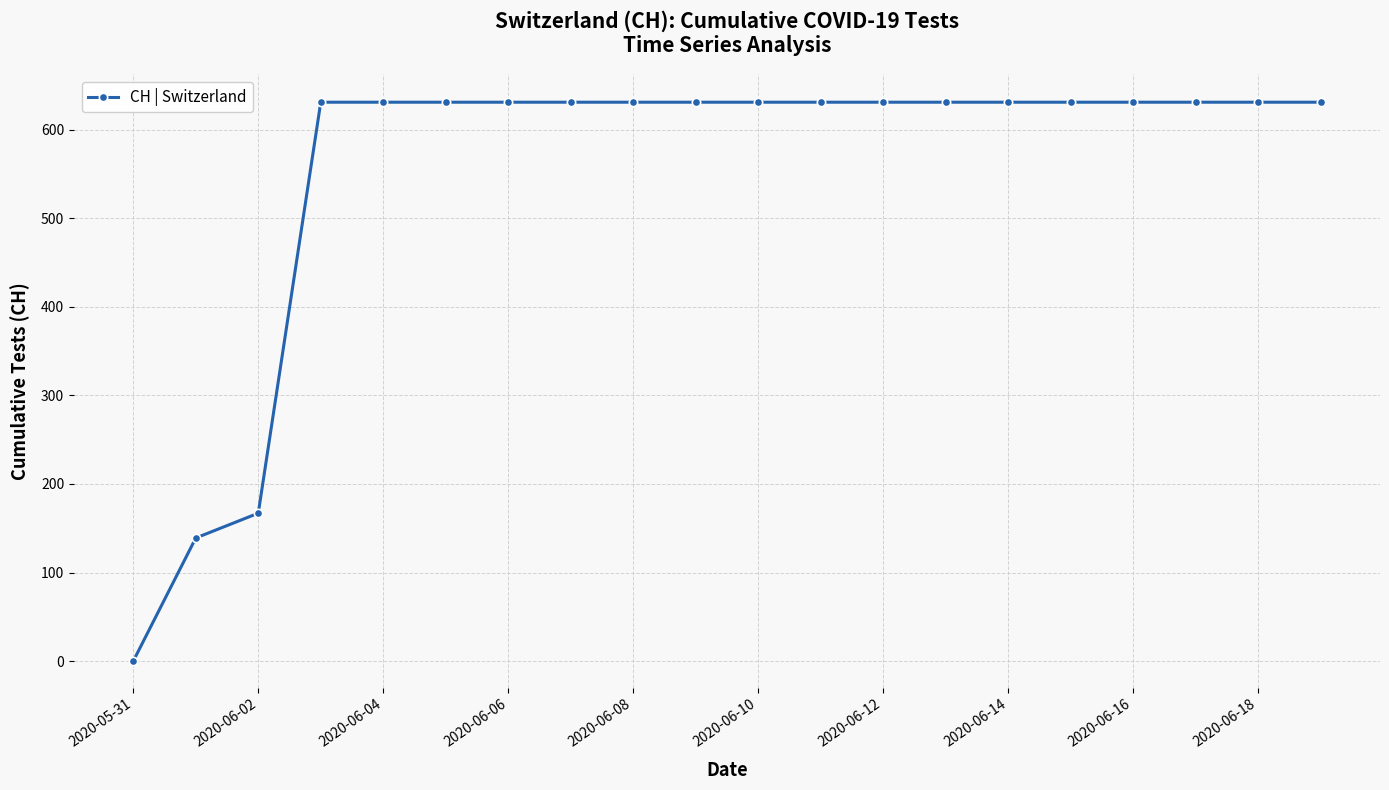

What is the greatest value displayed?

631